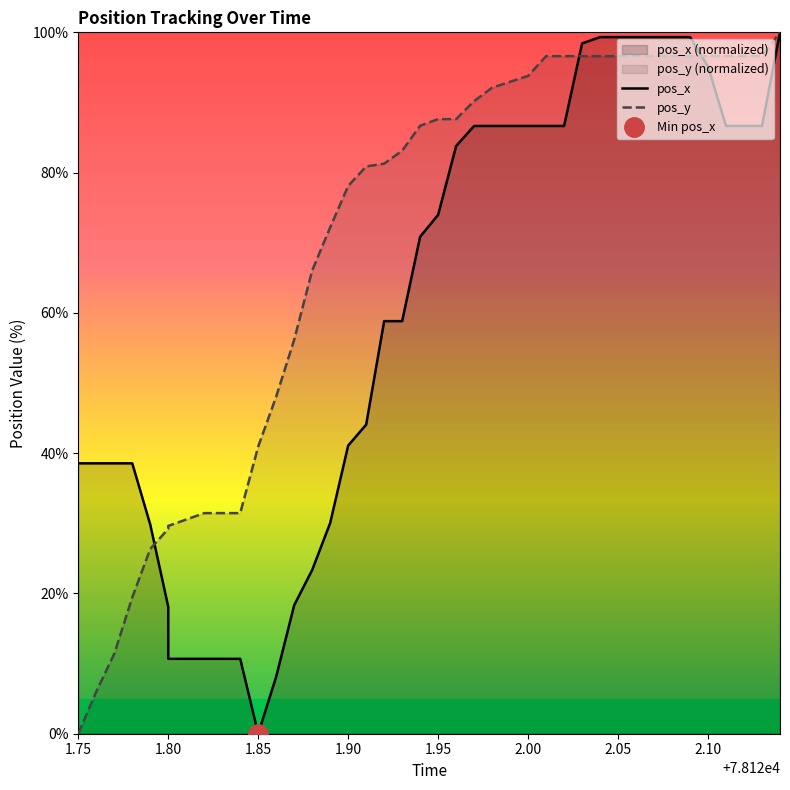

What is the average value of the pos_x series?

60.6